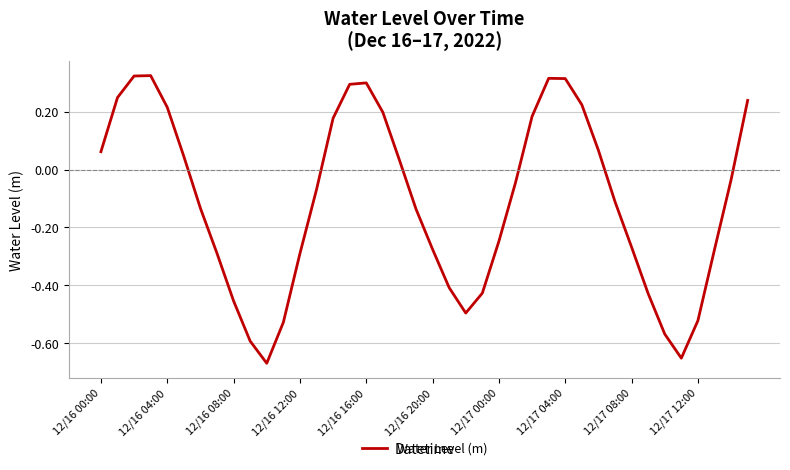

What is the difference between the maximum and minimum values?

1.0